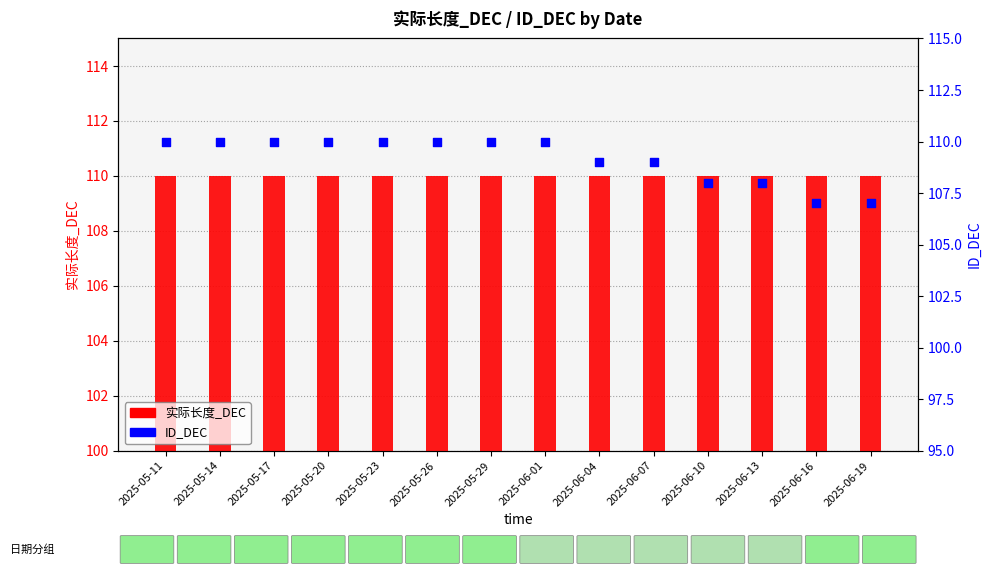

What is the total value across all series at 2025-06-16?

217